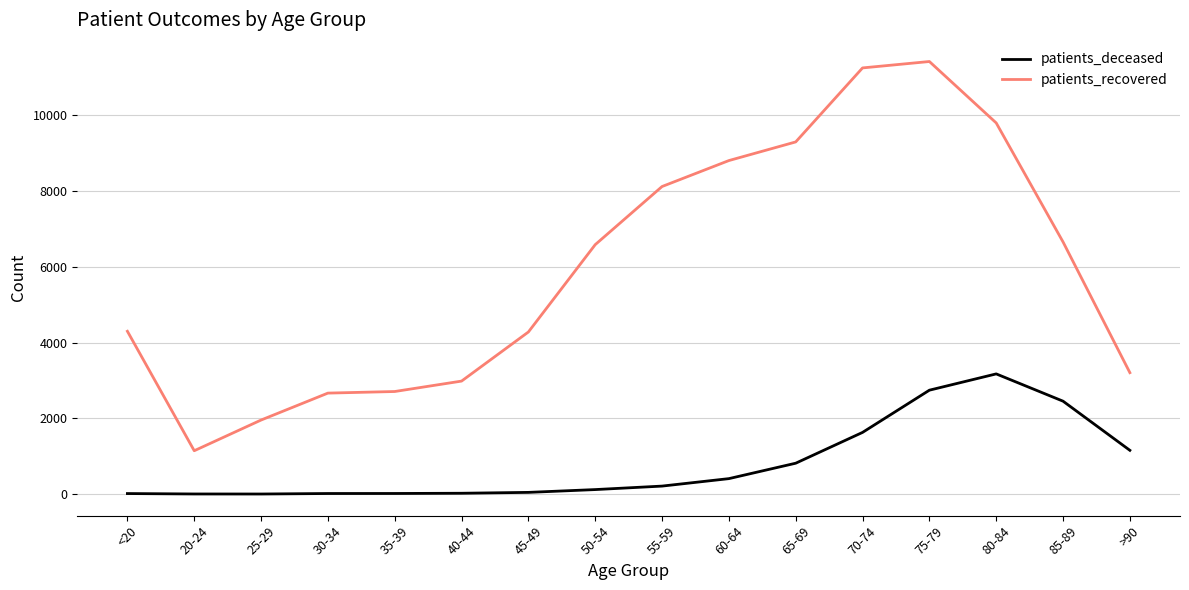

What is the difference between the maximum and minimum values in the patients_recovered series?

10272